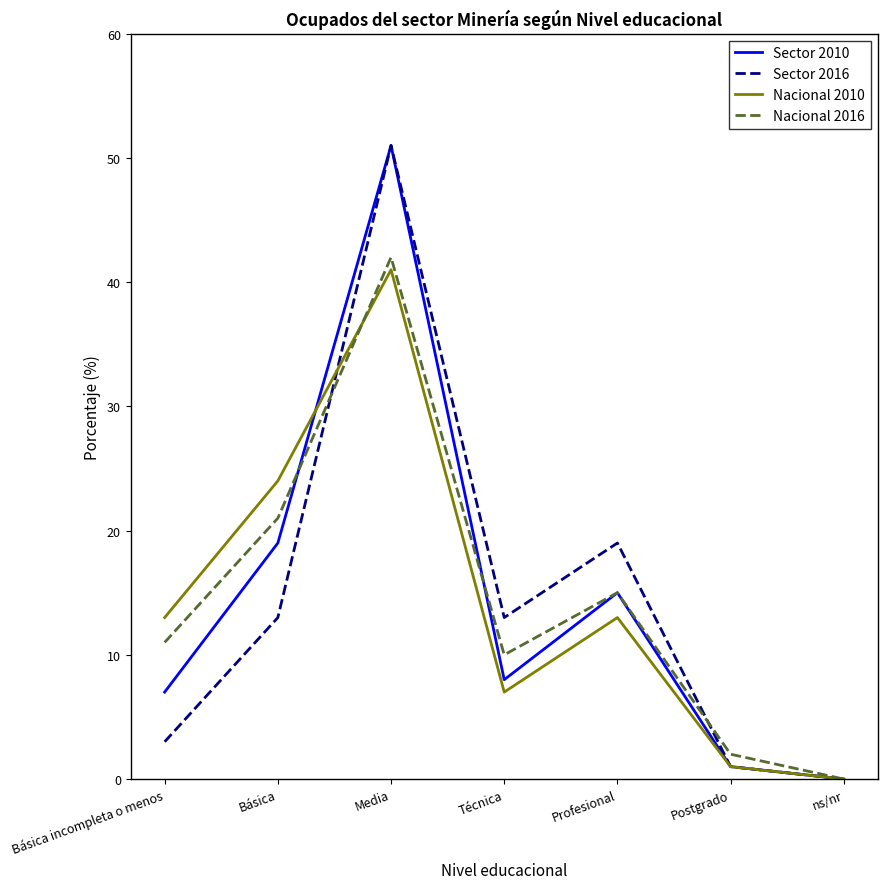

Is it true that Nacional 2010 equals 24 at Básica?

True